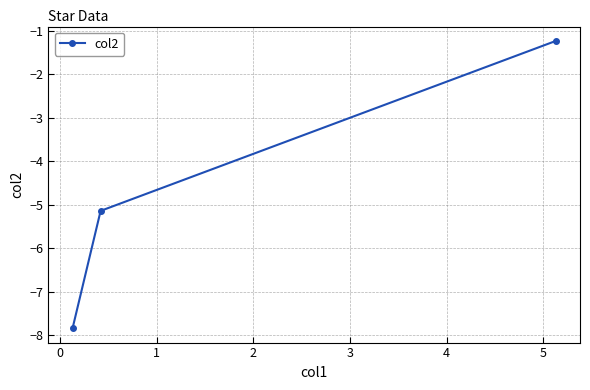

How many distinct data groups are displayed?

1